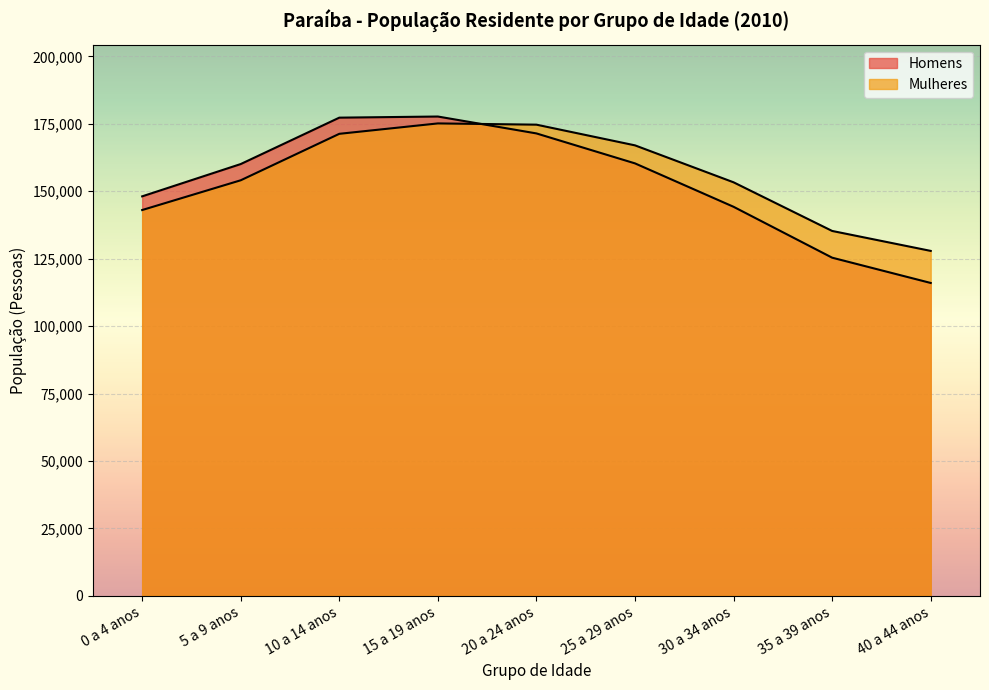

How many values in the Mulheres series exceed 154067?

4